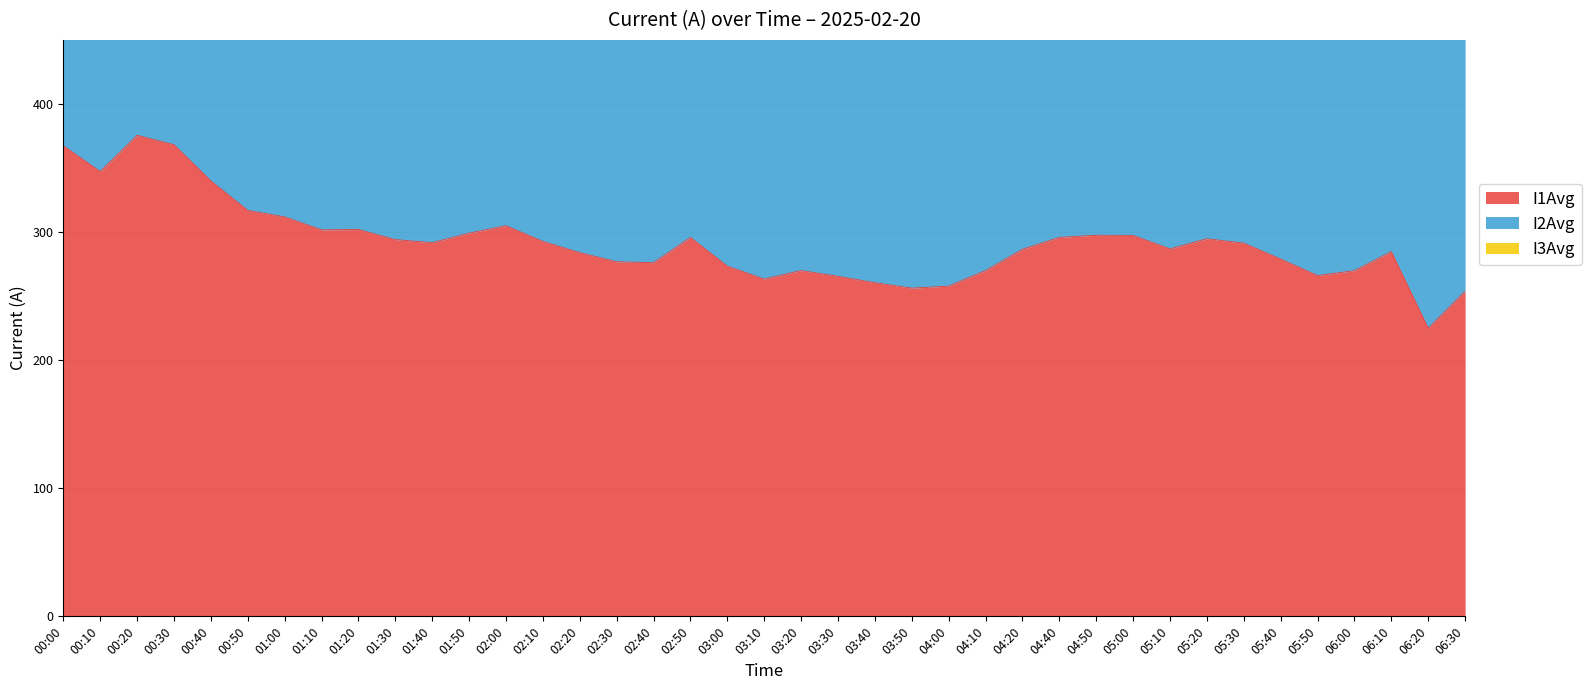

Reading left to right, transcribe all the data shown in this chart.

I1Avg: 00:00=367.3	00:10=347.3	00:20=375.5	00:30=368.2	00:40=340.0	00:50=316.9	01:00=311.9	01:10=301.7	01:20=302.0	01:30=294.1	01:40=291.7	01:50=299.1	02:00=305.0	02:10=292.7	02:20=283.9	02:30=276.8	02:40=276.1	02:50=295.8	03:00=273.4	03:10=263.3	03:20=269.9	03:30=265.5	03:40=260.5	03:50=256.2	04:00=257.8	04:10=269.9	04:20=286.5	04:40=295.9	04:50=297.5	05:00=297.4	05:10=286.9	05:20=294.8	05:30=291.3	05:40=278.9	05:50=266.0	06:00=269.9	06:10=284.7	06:20=224.9	06:30=253.7
I2Avg: 00:00=1138.0	00:10=1068.0	00:20=1146.7	00:30=1110.3	00:40=1033.9	00:50=978.1	01:00=964.8	01:10=947.5	01:20=955.8	01:30=919.8	01:40=914.9	01:50=935.7	02:00=937.5	02:10=914.2	02:20=886.6	02:30=863.6	02:40=852.5	02:50=926.1	03:00=872.3	03:10=840.5	03:20=835.4	03:30=823.5	03:40=827.9	03:50=820.3	04:00=821.5	04:10=843.5	04:20=906.5	04:40=934.3	04:50=930.1	05:00=927.0	05:10=941.4	05:20=941.7	05:30=947.1	05:40=943.2	05:50=892.3	06:00=887.9	06:10=888.0	06:20=727.7	06:30=817.8